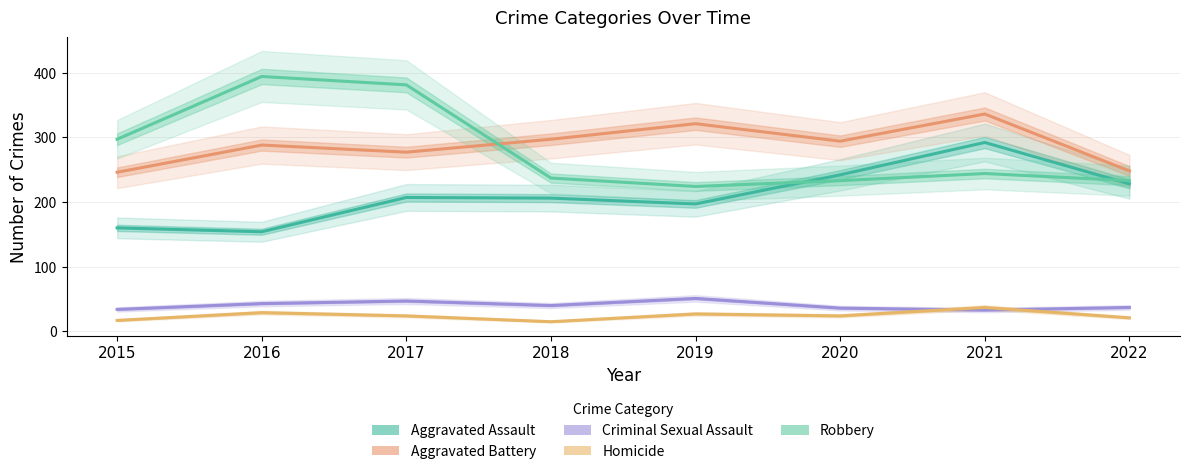

Which series has the widest spread of values?

Robbery